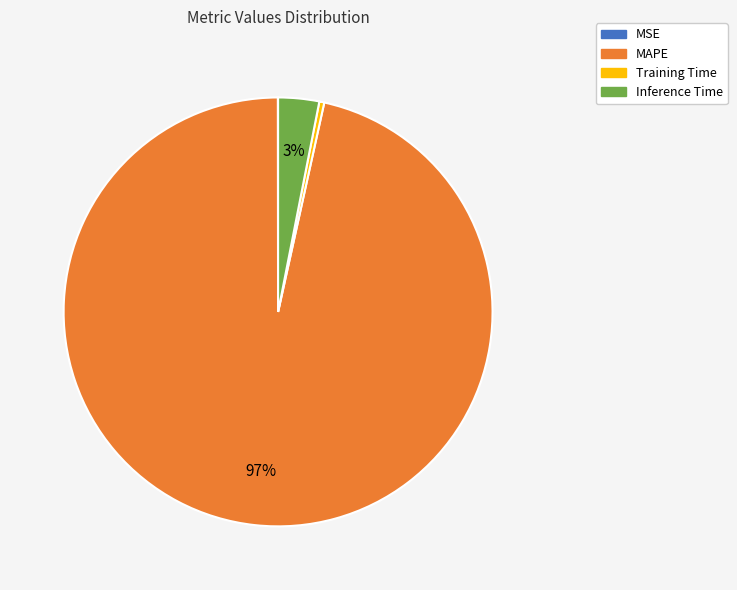

Does MAPE represent more than half of the total?

Yes